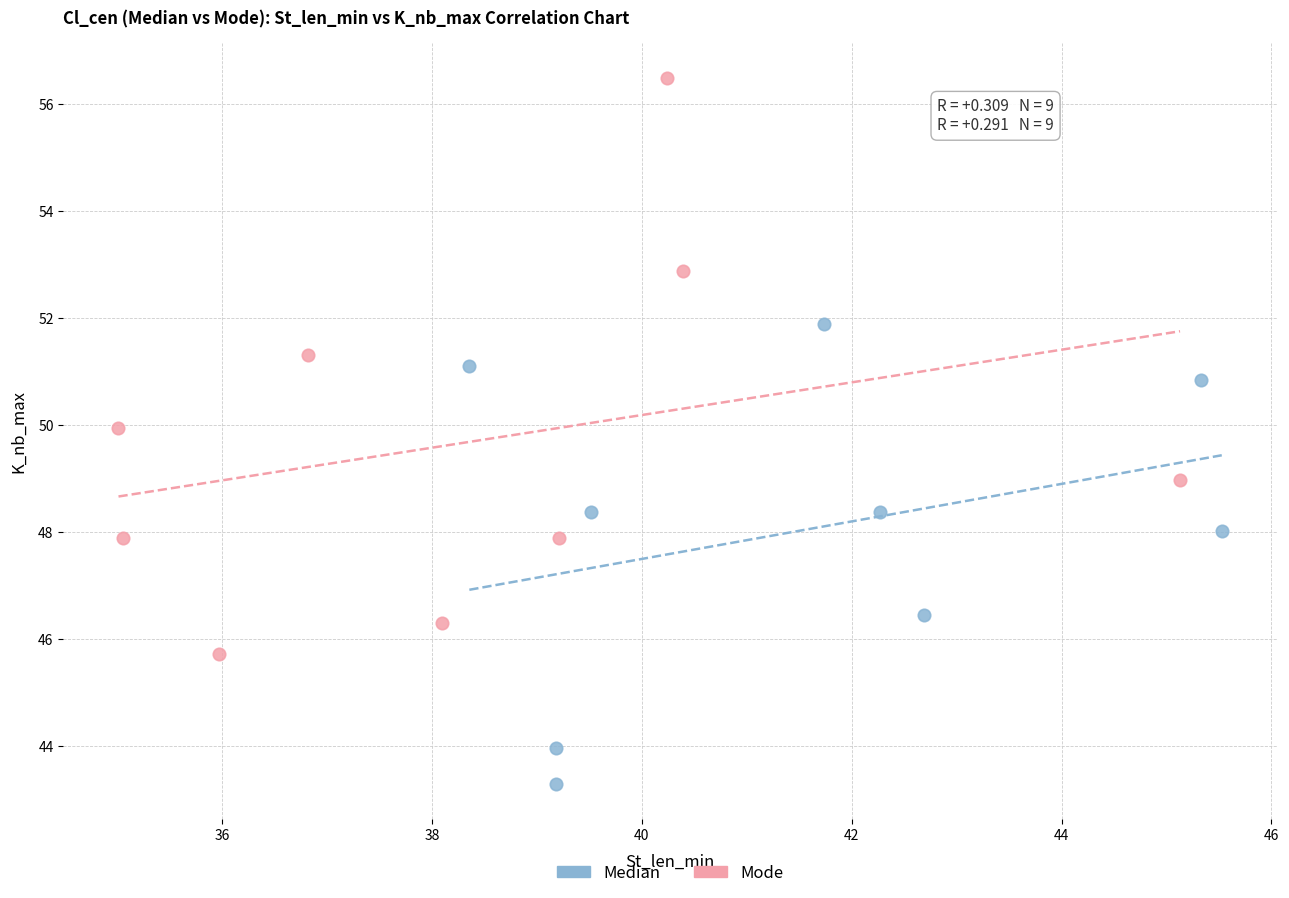

Which series contains the lowest Y value?

Median